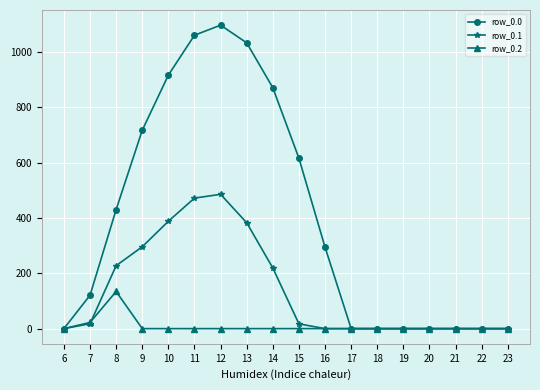

Rank the series by their average value, from highest to lowest.

row_0.0, row_0.1, row_0.2